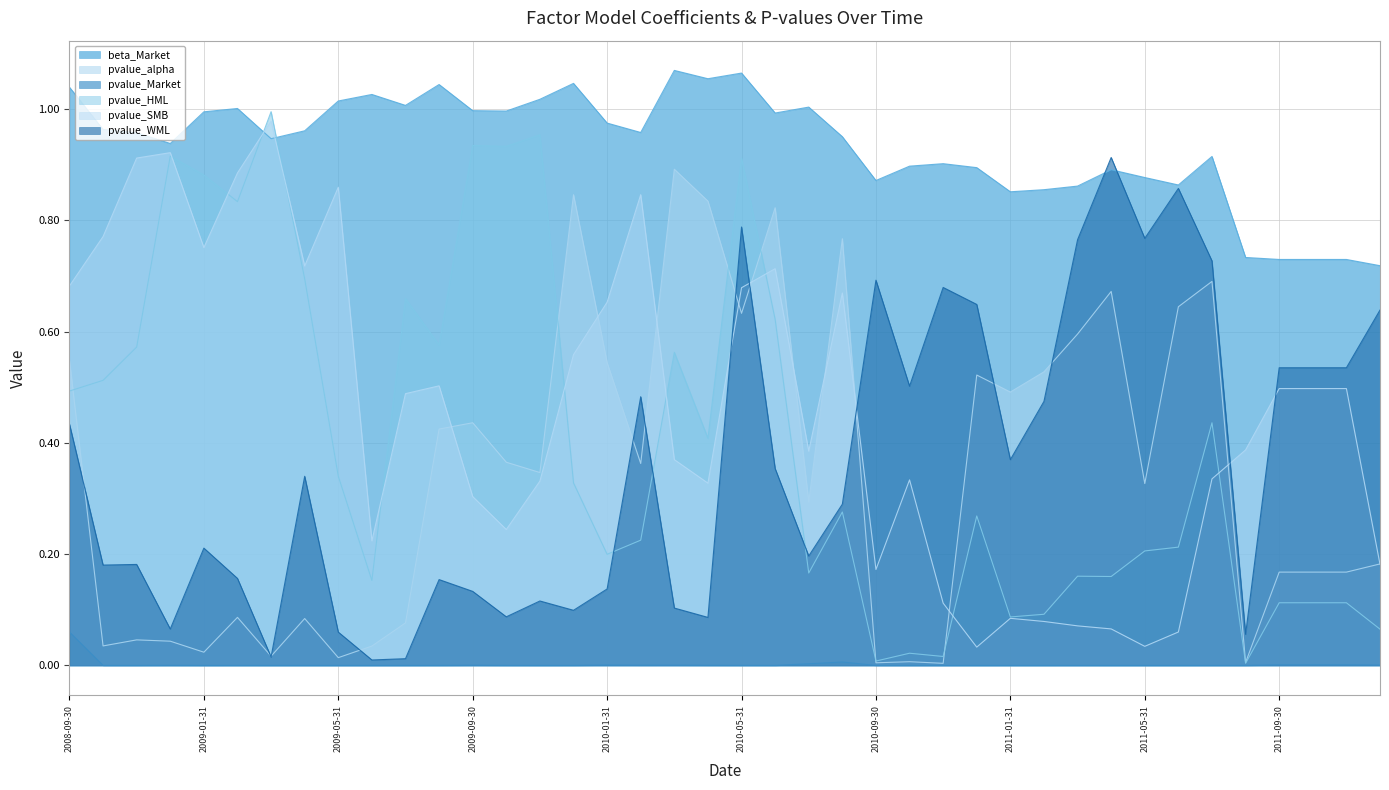

Reading left to right, what are all the values shown in this chart?

beta_Market: 2008-09-30=1.0	2008-10-31=1.0	2008-11-30=1.0	2008-12-31=0.9	2009-01-31=1.0	2009-02-28=1.0	2009-03-31=0.9	2009-04-30=1.0	2009-05-31=1.0	2009-06-30=1.0	2009-07-31=1.0	2009-08-31=1.0	2009-09-30=1.0	2009-10-31=1.0	2009-11-30=1.0	2009-12-31=1.0	2010-01-31=1.0	2010-02-28=1.0	2010-03-31=1.1	2010-04-30=1.1	2010-05-31=1.1	2010-06-30=1.0	2010-07-31=1.0	2010-08-31=1.0	2010-09-30=0.9	2010-10-31=0.9	2010-11-30=0.9	2010-12-31=0.9	2011-01-31=0.9	2011-02-28=0.9	2011-03-31=0.9	2011-04-30=0.9	2011-05-31=0.9	2011-06-30=0.9	2011-07-31=0.9	2011-08-31=0.7	2011-09-30=0.7	2011-10-31=0.7	2011-11-30=0.7	2011-12-31=0.7
pvalue_alpha: 2008-09-30=0.5	2008-10-31=0.0	2008-11-30=0.0	2008-12-31=0.0	2009-01-31=0.0	2009-02-28=0.1	2009-03-31=0.0	2009-04-30=0.1	2009-05-31=0.0	2009-06-30=0.0	2009-07-31=0.1	2009-08-31=0.4	2009-09-30=0.4	2009-10-31=0.4	2009-11-30=0.3	2009-12-31=0.8	2010-01-31=0.5	2010-02-28=0.4	2010-03-31=0.9	2010-04-30=0.8	2010-05-31=0.6	2010-06-30=0.8	2010-07-31=0.3	2010-08-31=0.8	2010-09-30=0.0	2010-10-31=0.0	2010-11-30=0.0	2010-12-31=0.5	2011-01-31=0.5	2011-02-28=0.5	2011-03-31=0.6	2011-04-30=0.7	2011-05-31=0.3	2011-06-30=0.6	2011-07-31=0.7	2011-08-31=0.0	2011-09-30=0.2	2011-10-31=0.2	2011-11-30=0.2	2011-12-31=0.2
pvalue_Market: 2008-09-30=0.1	2008-10-31=0.0	2008-11-30=0.0	2008-12-31=0.0	2009-01-31=0.0	2009-02-28=0.0	2009-03-31=0.0	2009-04-30=0.0	2009-05-31=0.0	2009-06-30=0.0	2009-07-31=0.0	2009-08-31=0.0	2009-09-30=0.0	2009-10-31=0.0	2009-11-30=0.0	2009-12-31=0.0	2010-01-31=0.0	2010-02-28=0.0	2010-03-31=0.0	2010-04-30=0.0	2010-05-31=0.0	2010-06-30=0.0	2010-07-31=0.0	2010-08-31=0.0	2010-09-30=0.0	2010-10-31=0.0	2010-11-30=0.0	2010-12-31=0.0	2011-01-31=0.0	2011-02-28=0.0	2011-03-31=0.0	2011-04-30=0.0	2011-05-31=0.0	2011-06-30=0.0	2011-07-31=0.0	2011-08-31=0.0	2011-09-30=0.0	2011-10-31=0.0	2011-11-30=0.0	2011-12-31=0.0
pvalue_HML: 2008-09-30=0.5	2008-10-31=0.5	2008-11-30=0.6	2008-12-31=0.9	2009-01-31=0.9	2009-02-28=0.8	2009-03-31=1.0	2009-04-30=0.7	2009-05-31=0.3	2009-06-30=0.2	2009-07-31=0.7	2009-08-31=0.6	2009-09-30=0.9	2009-10-31=0.9	2009-11-30=1.0	2009-12-31=0.3	2010-01-31=0.2	2010-02-28=0.2	2010-03-31=0.6	2010-04-30=0.4	2010-05-31=0.9	2010-06-30=0.6	2010-07-31=0.2	2010-08-31=0.3	2010-09-30=0.0	2010-10-31=0.0	2010-11-30=0.0	2010-12-31=0.3	2011-01-31=0.1	2011-02-28=0.1	2011-03-31=0.2	2011-04-30=0.2	2011-05-31=0.2	2011-06-30=0.2	2011-07-31=0.4	2011-08-31=0.0	2011-09-30=0.1	2011-10-31=0.1	2011-11-30=0.1	2011-12-31=0.1
pvalue_SMB: 2008-09-30=0.7	2008-10-31=0.8	2008-11-30=0.9	2008-12-31=0.9	2009-01-31=0.8	2009-02-28=0.9	2009-03-31=1.0	2009-04-30=0.7	2009-05-31=0.9	2009-06-30=0.2	2009-07-31=0.5	2009-08-31=0.5	2009-09-30=0.3	2009-10-31=0.2	2009-11-30=0.3	2009-12-31=0.6	2010-01-31=0.7	2010-02-28=0.8	2010-03-31=0.4	2010-04-30=0.3	2010-05-31=0.7	2010-06-30=0.7	2010-07-31=0.4	2010-08-31=0.7	2010-09-30=0.2	2010-10-31=0.3	2010-11-30=0.1	2010-12-31=0.0	2011-01-31=0.1	2011-02-28=0.1	2011-03-31=0.1	2011-04-30=0.1	2011-05-31=0.0	2011-06-30=0.1	2011-07-31=0.3	2011-08-31=0.4	2011-09-30=0.5	2011-10-31=0.5	2011-11-30=0.5	2011-12-31=0.2
pvalue_WML: 2008-09-30=0.4	2008-10-31=0.2	2008-11-30=0.2	2008-12-31=0.1	2009-01-31=0.2	2009-02-28=0.2	2009-03-31=0.0	2009-04-30=0.3	2009-05-31=0.1	2009-06-30=0.0	2009-07-31=0.0	2009-08-31=0.2	2009-09-30=0.1	2009-10-31=0.1	2009-11-30=0.1	2009-12-31=0.1	2010-01-31=0.1	2010-02-28=0.5	2010-03-31=0.1	2010-04-30=0.1	2010-05-31=0.8	2010-06-30=0.4	2010-07-31=0.2	2010-08-31=0.3	2010-09-30=0.7	2010-10-31=0.5	2010-11-30=0.7	2010-12-31=0.6	2011-01-31=0.4	2011-02-28=0.5	2011-03-31=0.8	2011-04-30=0.9	2011-05-31=0.8	2011-06-30=0.9	2011-07-31=0.7	2011-08-31=0.1	2011-09-30=0.5	2011-10-31=0.5	2011-11-30=0.5	2011-12-31=0.6